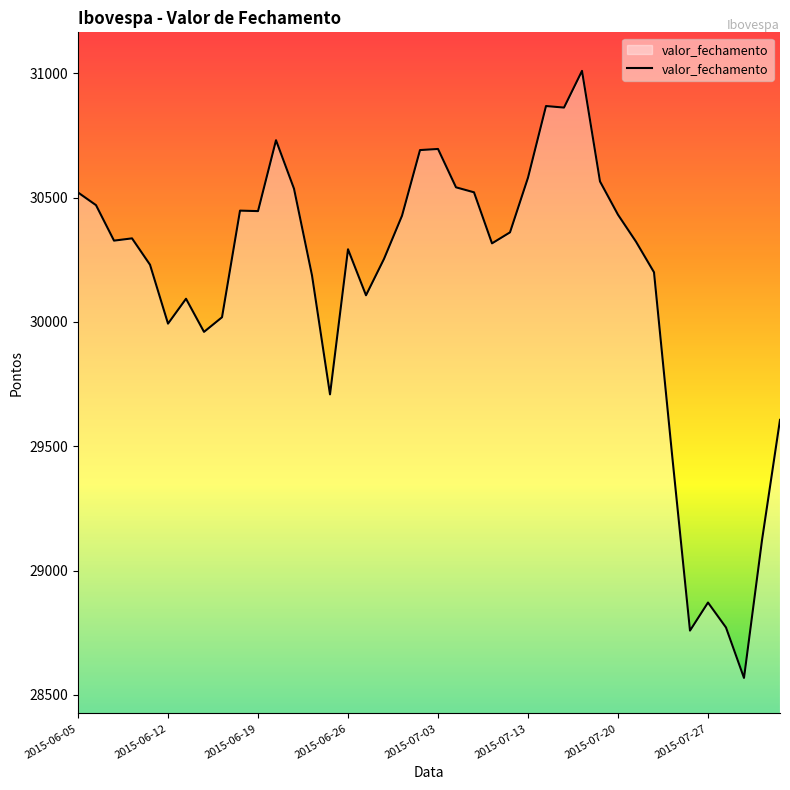

Count the number of categories in the chart.

40